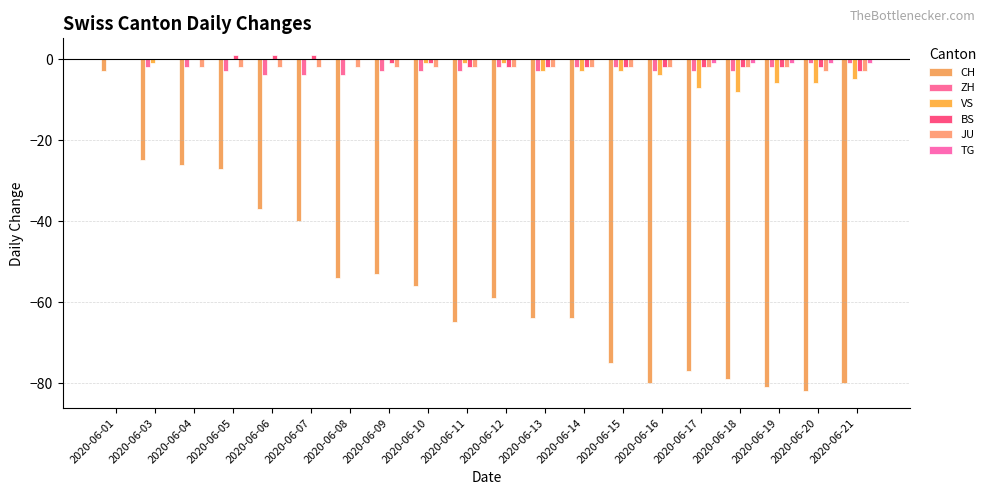

How many categories are shown in the chart?

20